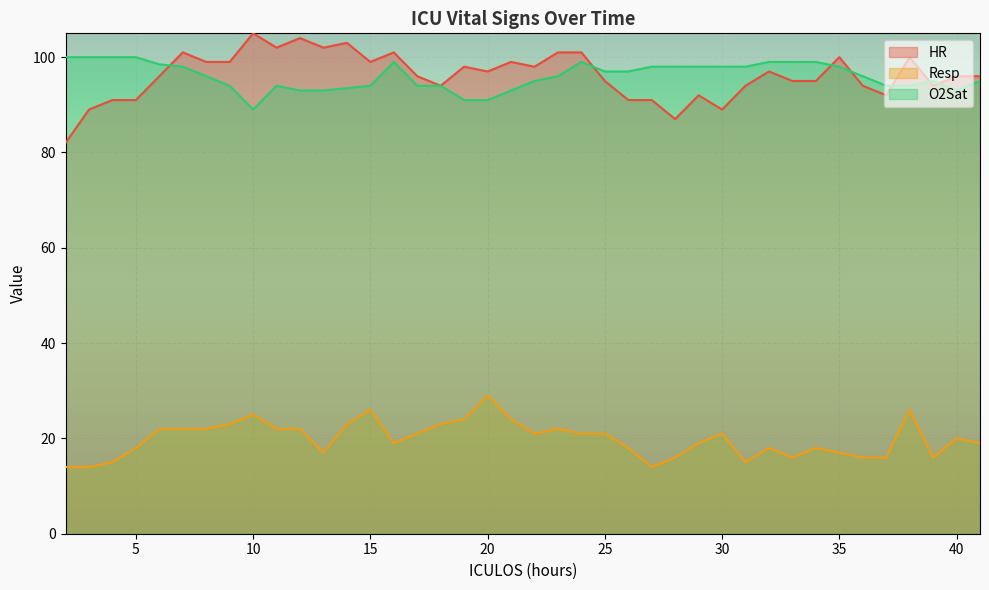

At which category does O2Sat reach its first local peak?

11